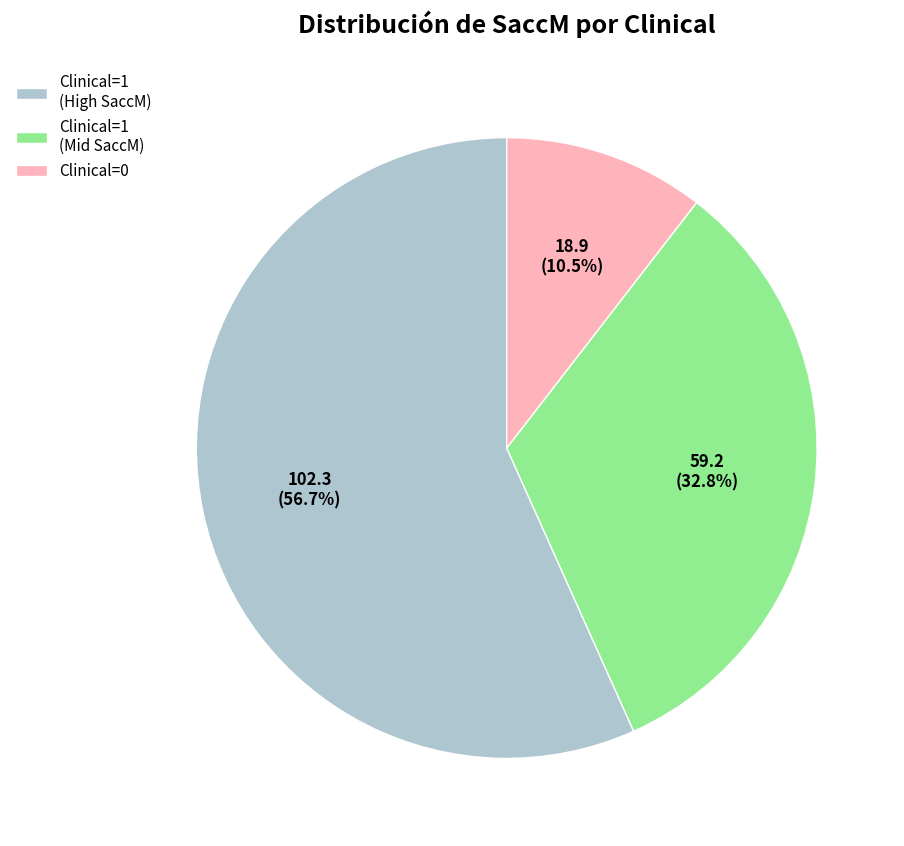

Combined, what portion of the pie is Clinical=1 (Mid SaccM) and Clinical=1 (High SaccM)?

89.5%